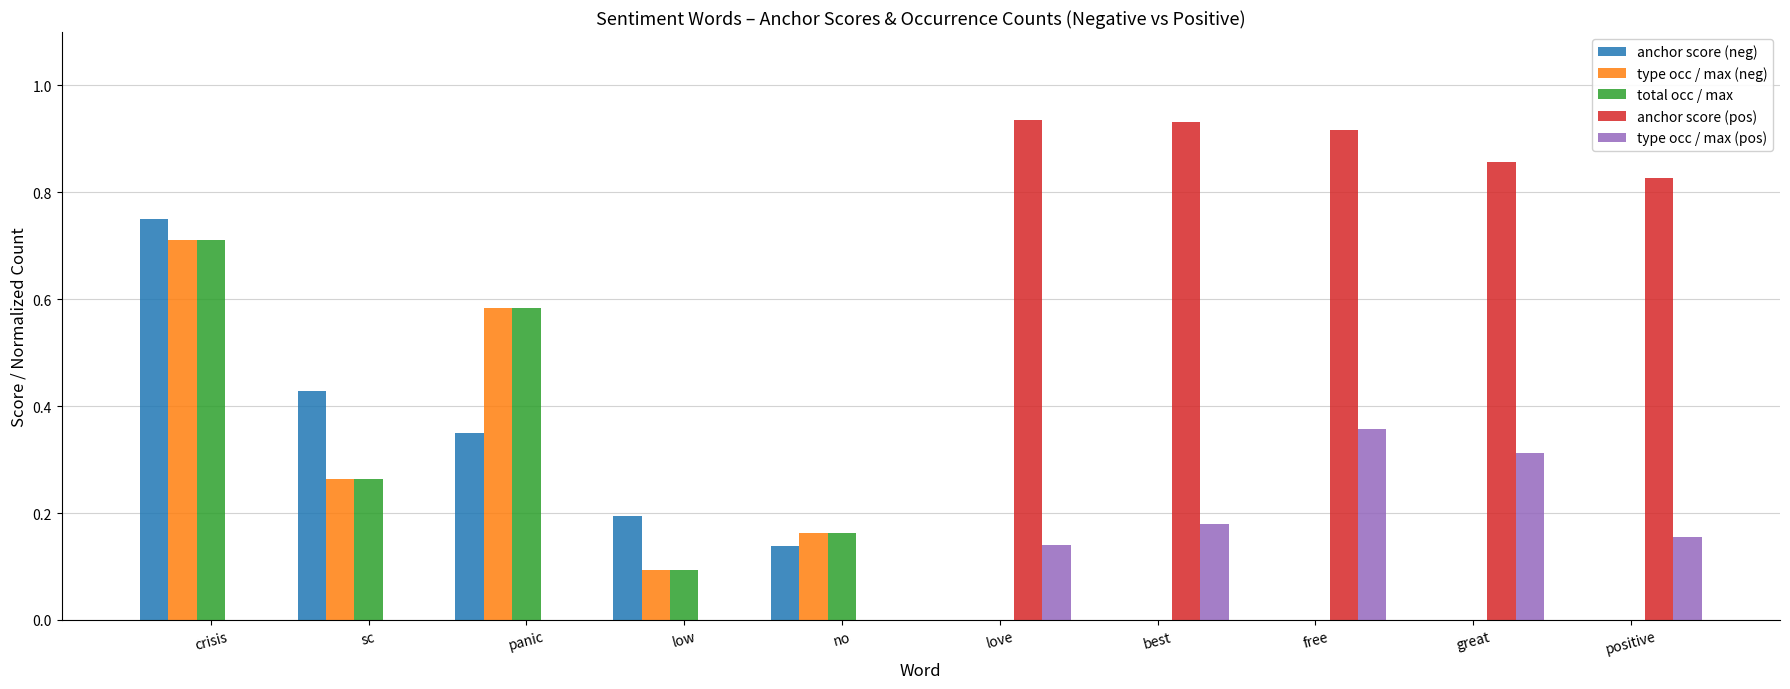

At which category is the sum across all series the highest?

crisis